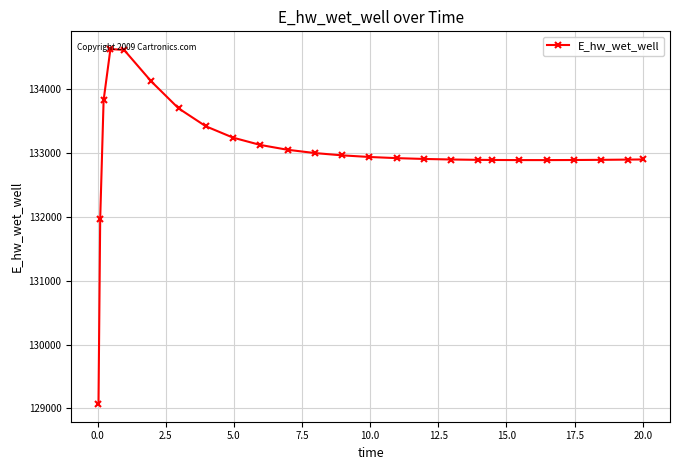

How many data points are less than 132920?

12